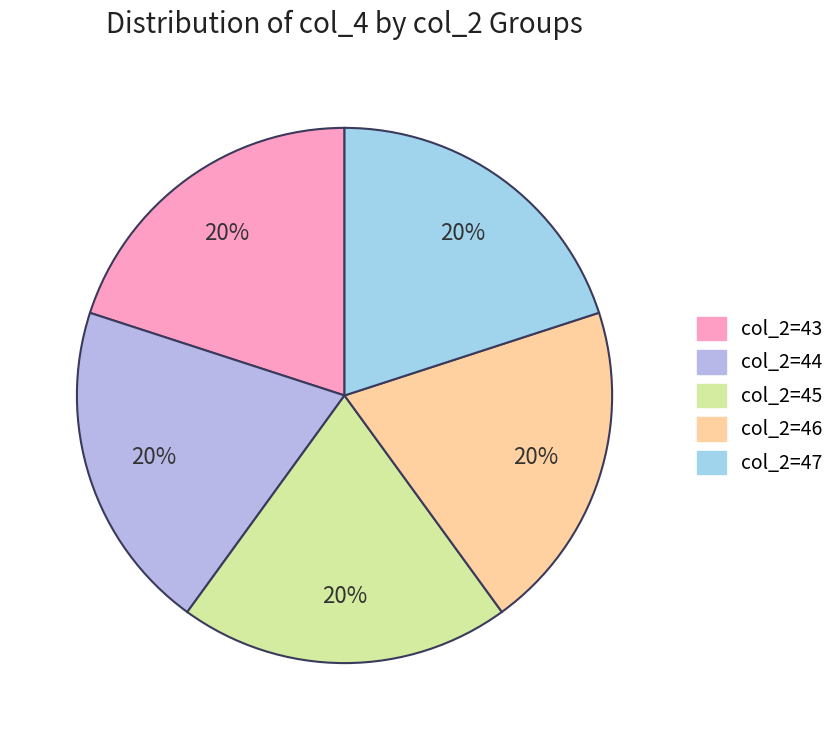

How many segments does this pie chart have?

5